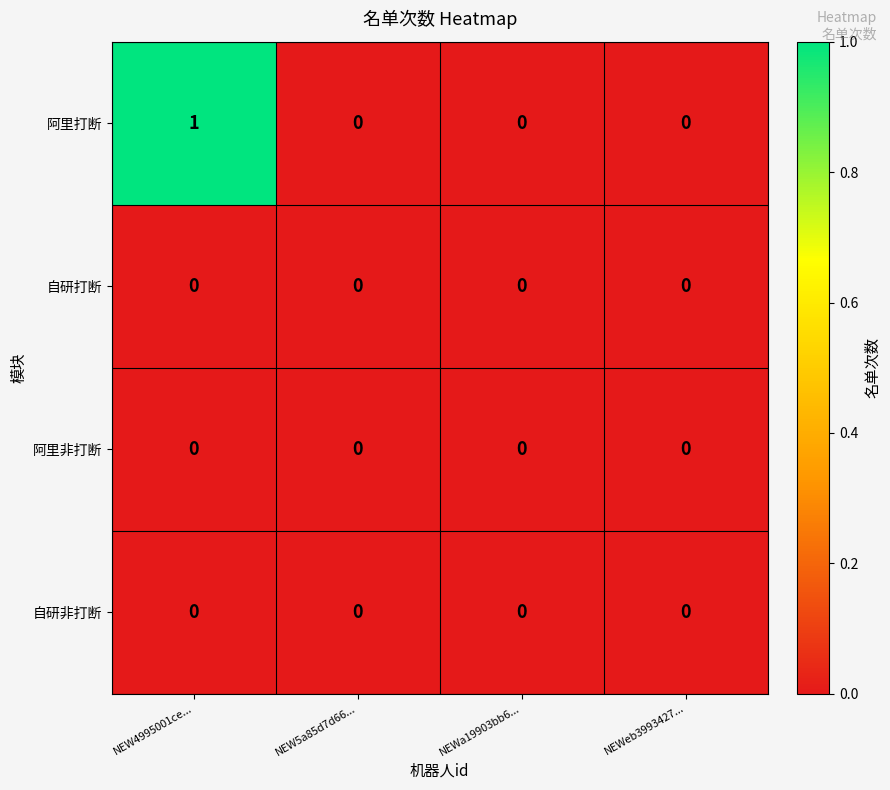

Which series has the largest total across all categories?

阿里打断